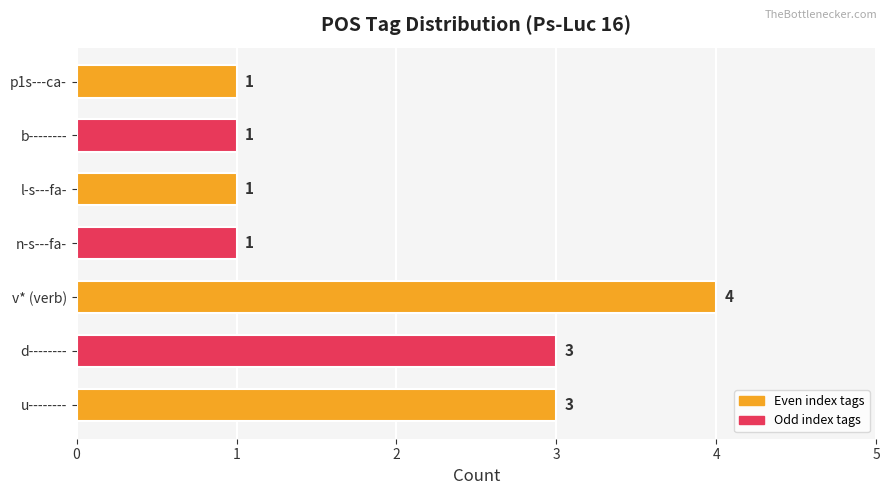

What is the greatest value displayed?

4